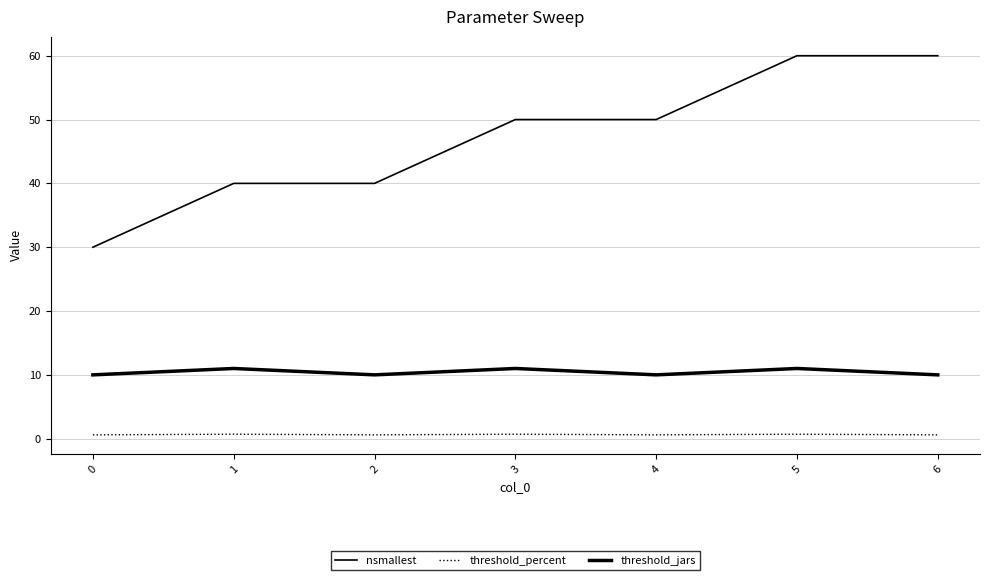

What is the value of the threshold_percent point at the 3rd from the left?

0.6